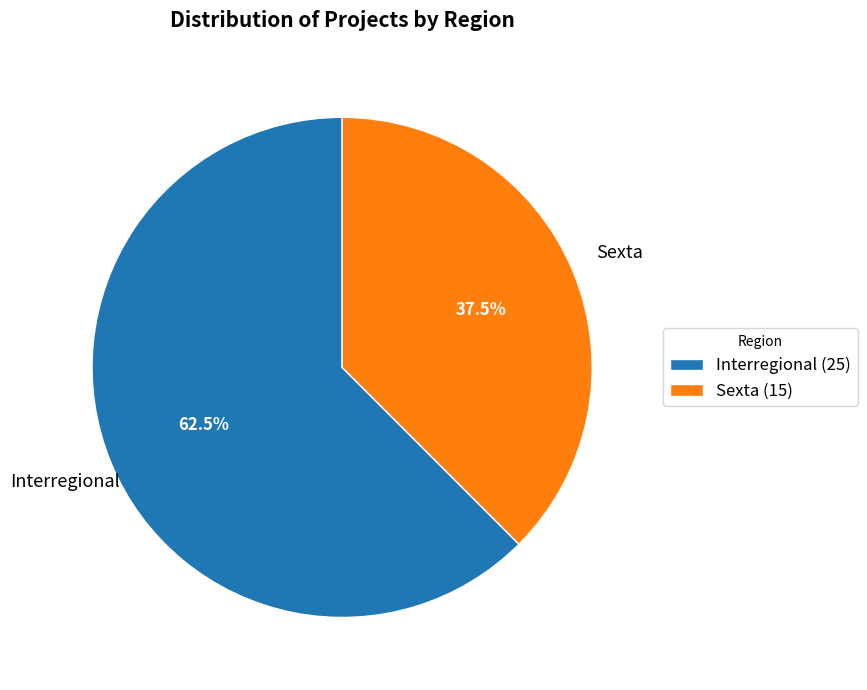

What is the ratio of the value at Interregional (25) to the value at Sexta (15)?

1.7